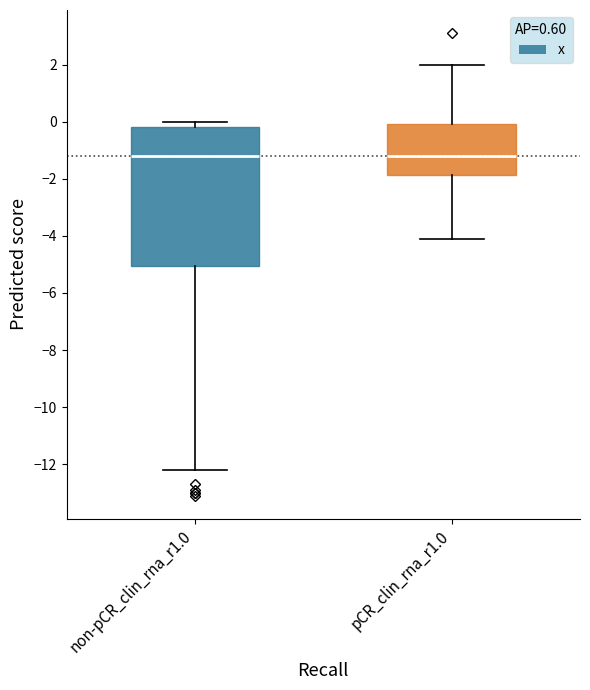

Where does the median line of the box for non-pCR_clin_rna_r1.0 sit on the y-axis? The values are not printed on the chart, so give them approximately, as read against the axis.

-1.2